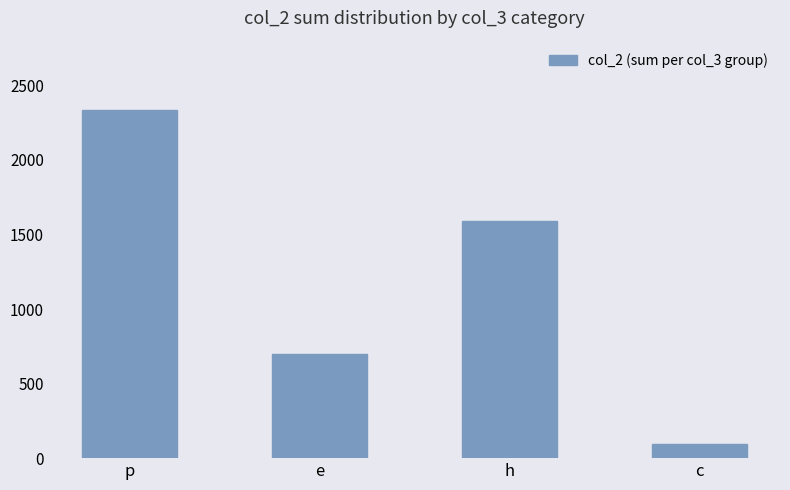

Count the values in the range 698 to 2333.

3